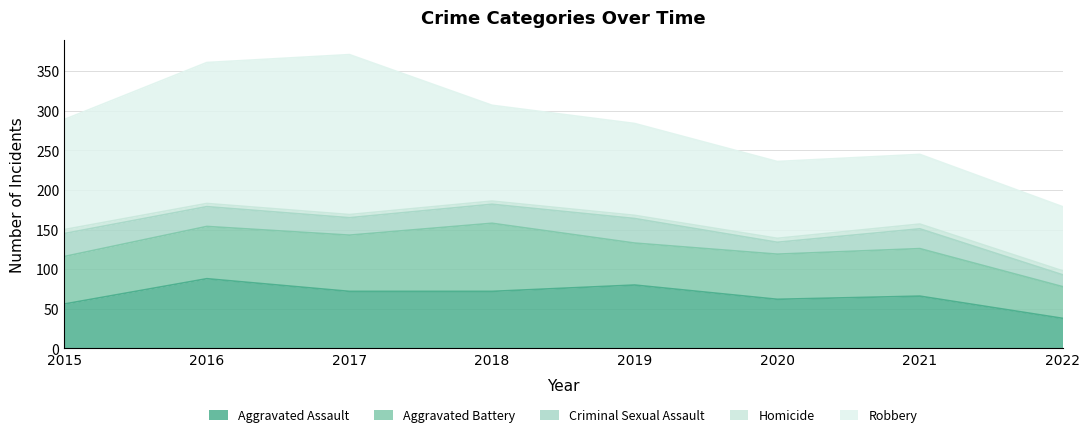

How many distinct data groups are displayed?

5